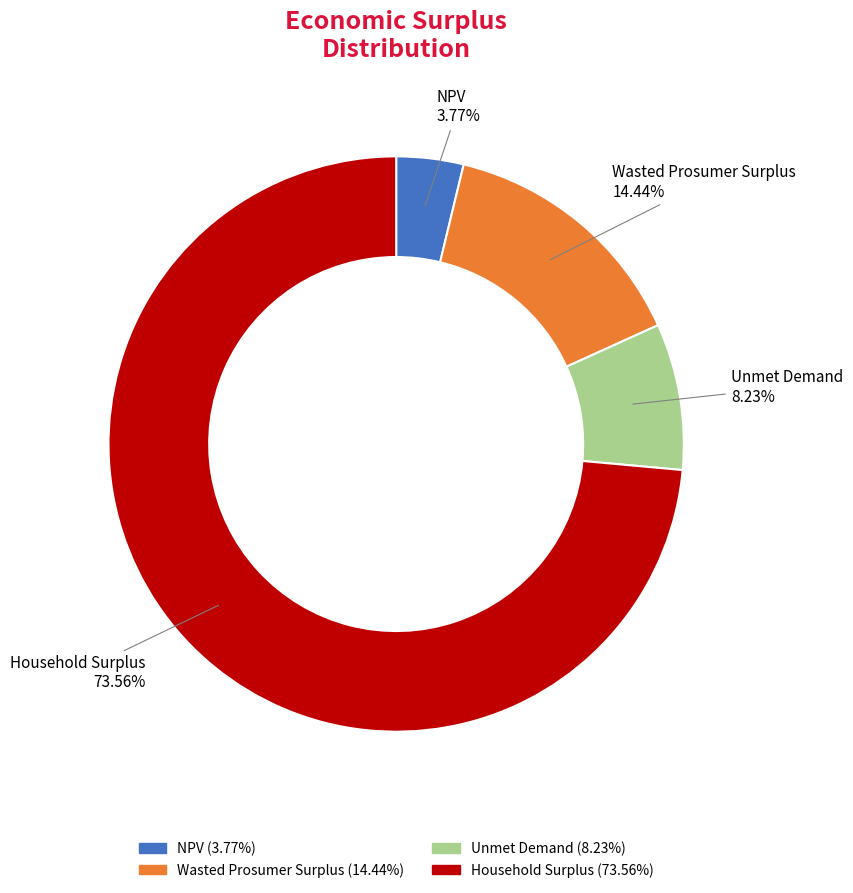

Approximately how many times larger is the value at Household Surplus compared to Unmet Demand?

8.9